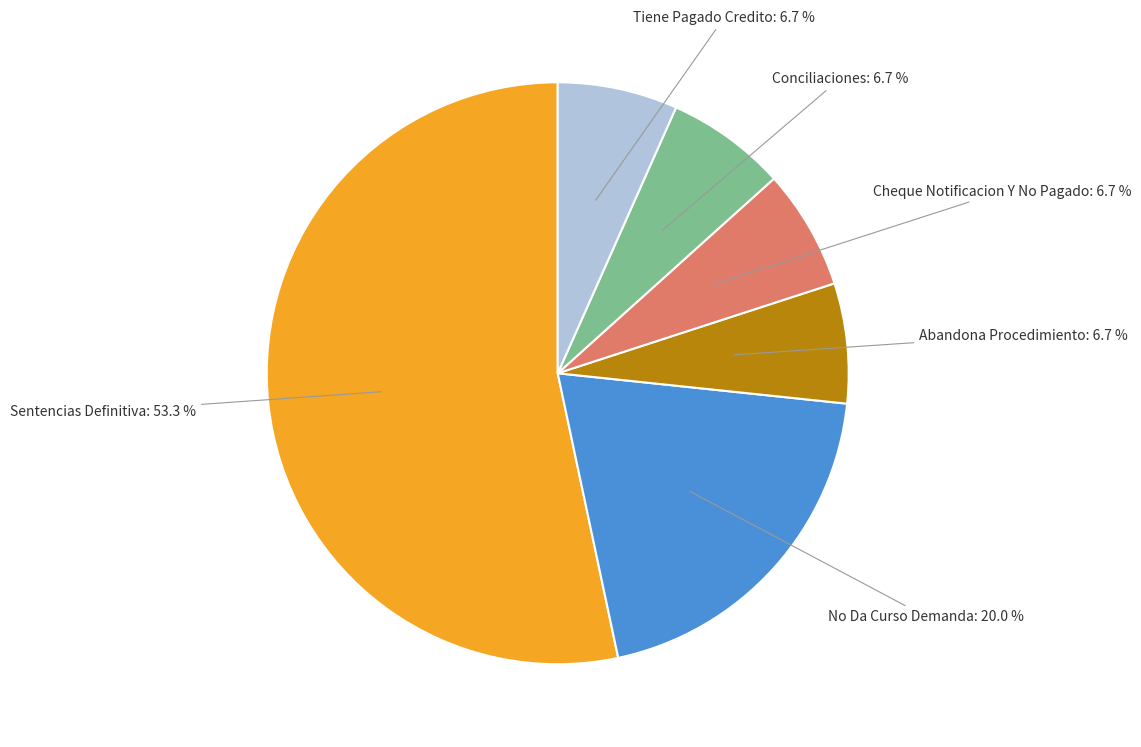

To the nearest percent, what is the average slice percentage?

17%